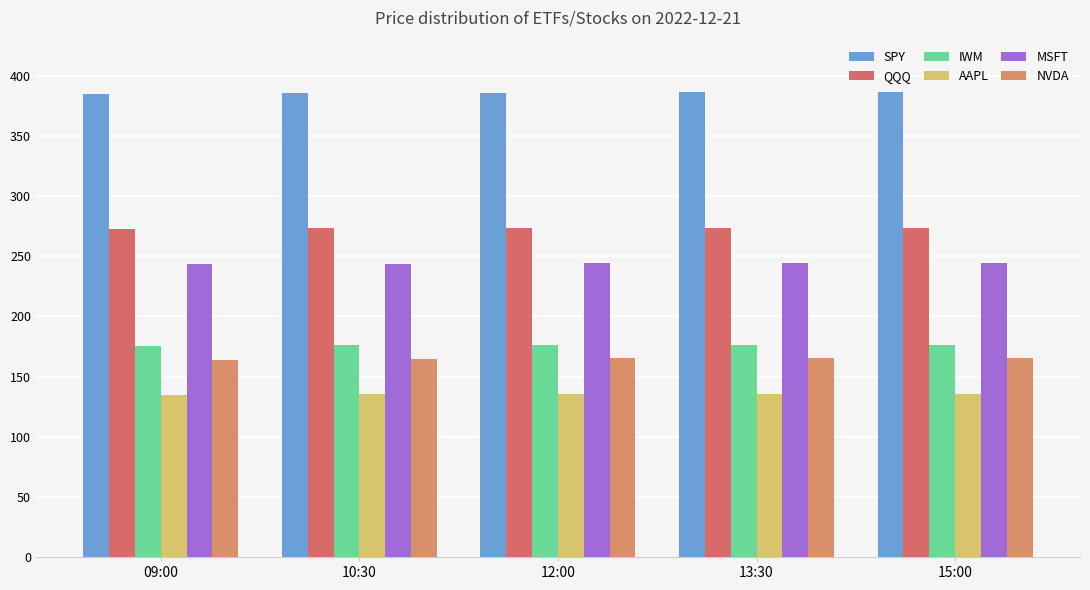

What is the difference between the MSFT values at 13:30 and 10:30?

1.1